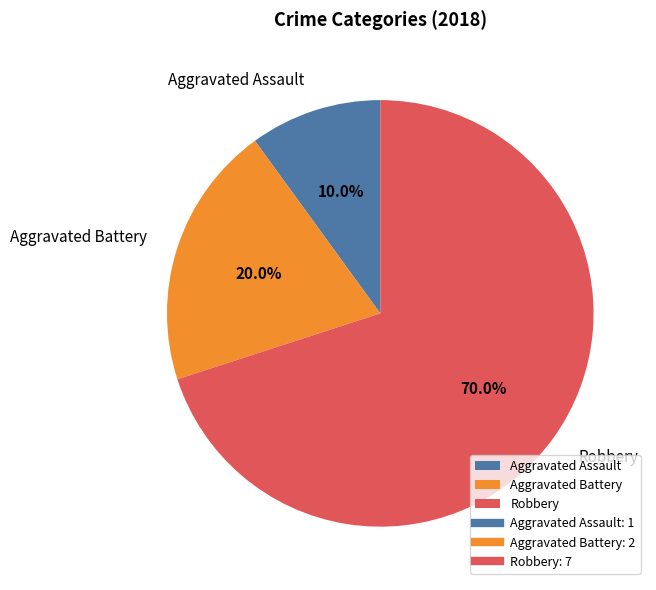

To the nearest percent, what portion does Robbery represent?

70%